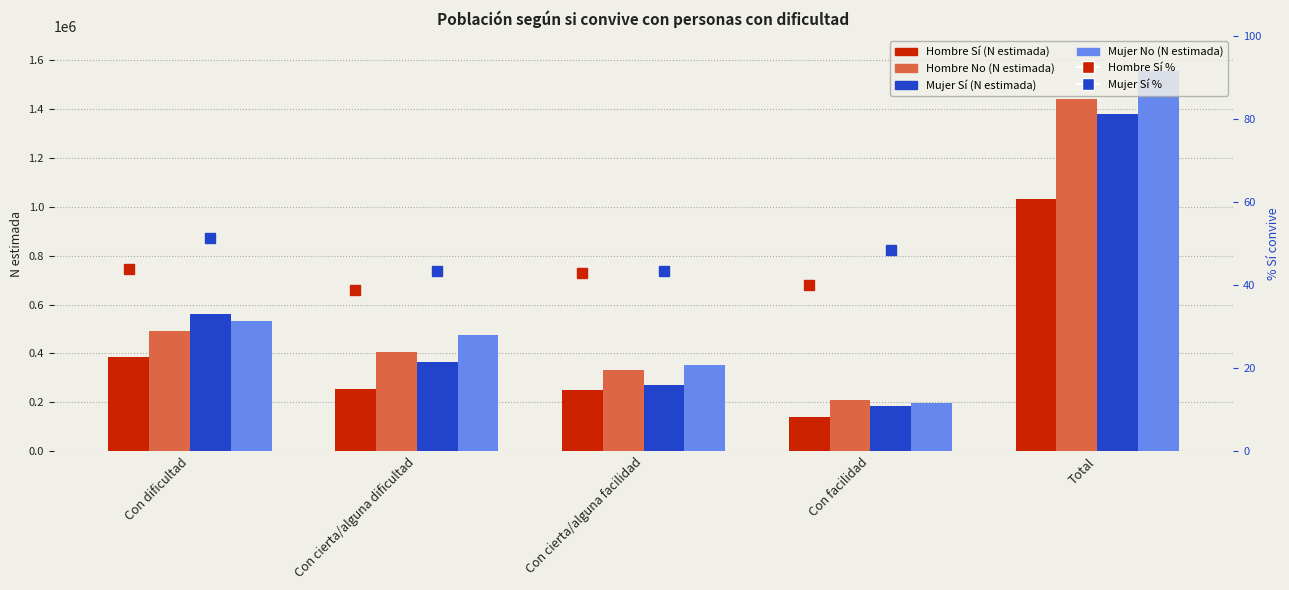

How many series are shown in this chart?

6